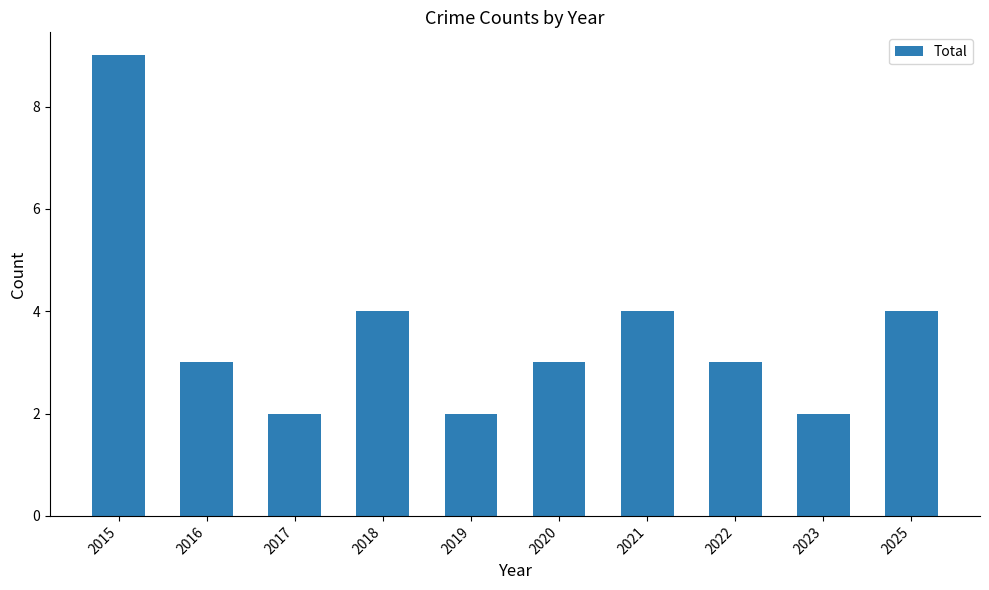

What is the greatest value displayed?

9